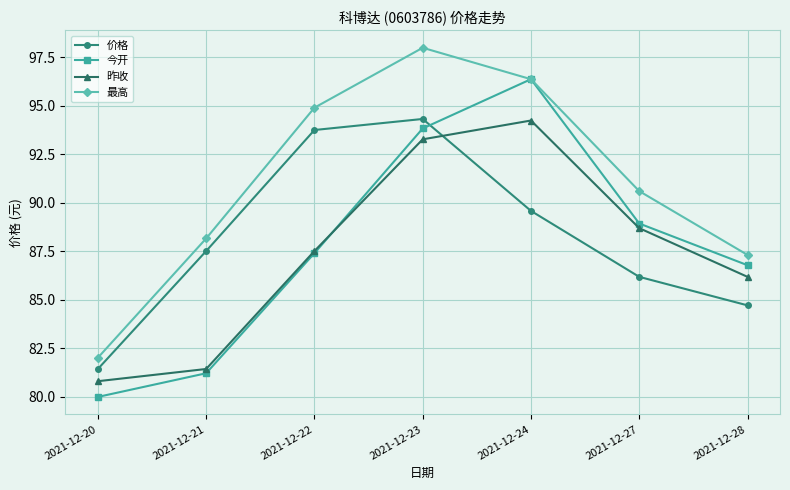

Where do 价格 and 今开 first cross each other?

2021-12-23 and 2021-12-24